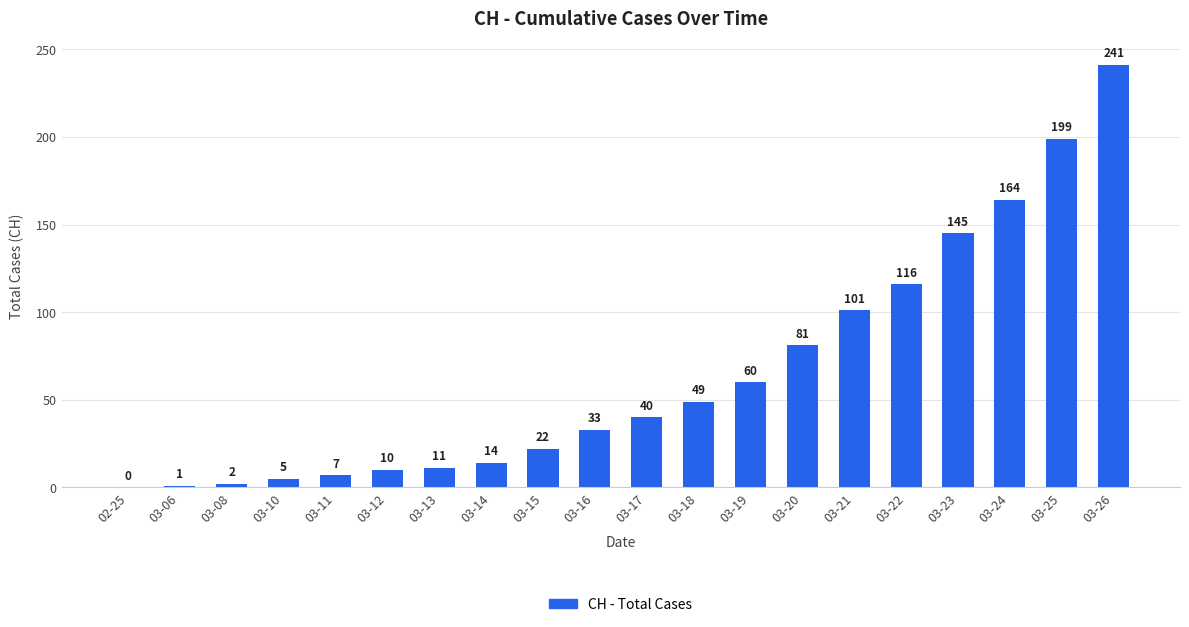

Reading right to left, list all the values displayed in this chart.

03-26=241	03-25=199	03-24=164	03-23=145	03-22=116	03-21=101	03-20=81	03-19=60	03-18=49	03-17=40	03-16=33	03-15=22	03-14=14	03-13=11	03-12=10	03-11=7	03-10=5	03-08=2	03-06=1	02-25=0